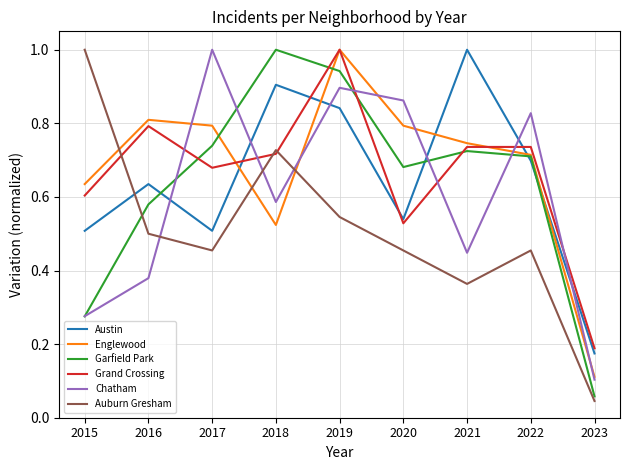

What is the highest value of the Austin series?

1.0